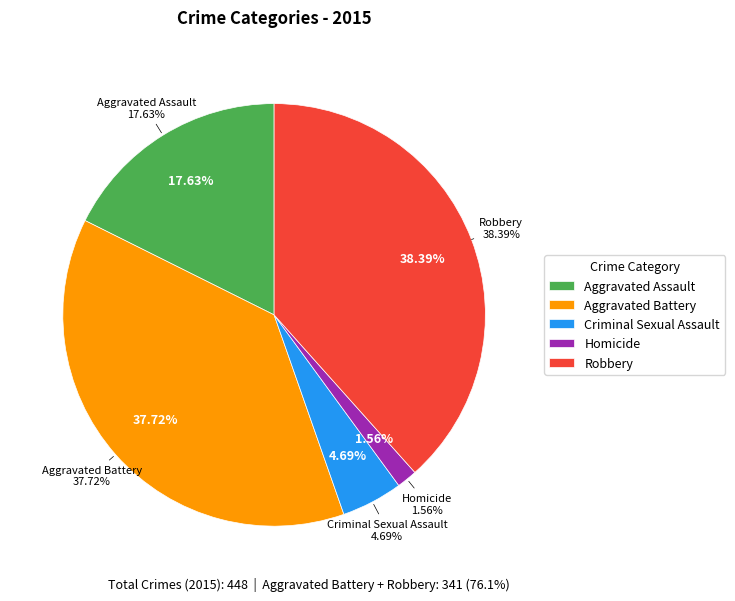

To the nearest percent, what is the average slice percentage?

20%